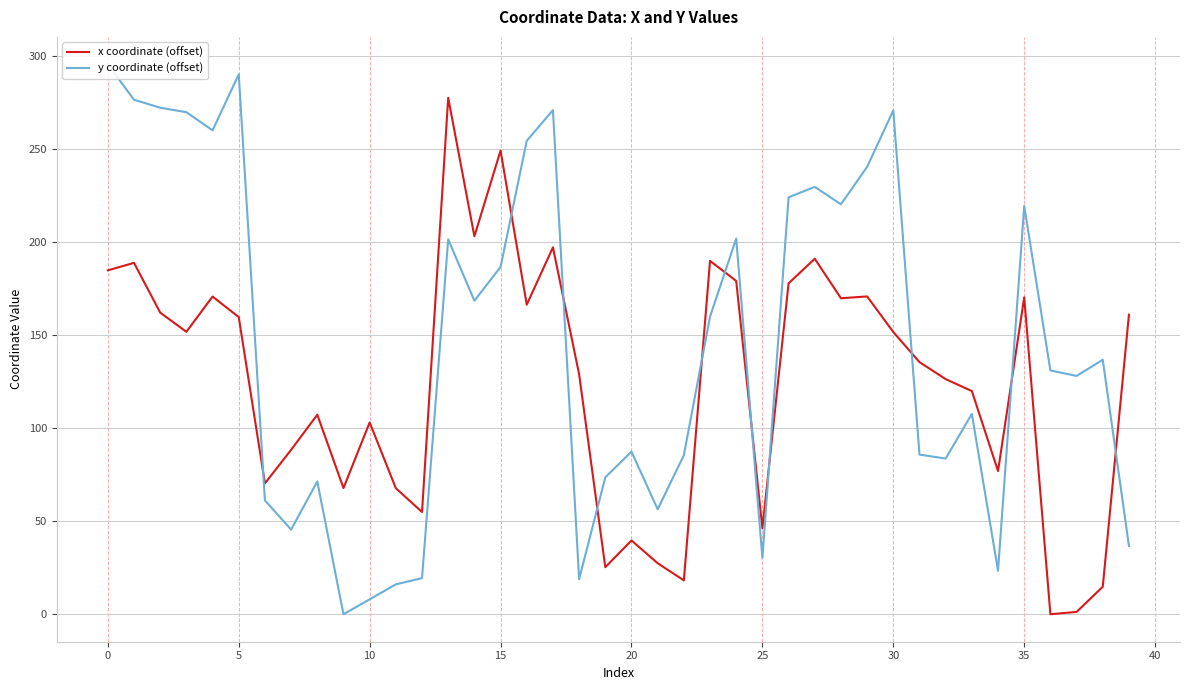

What is the label of the 23rd point from the left?

22